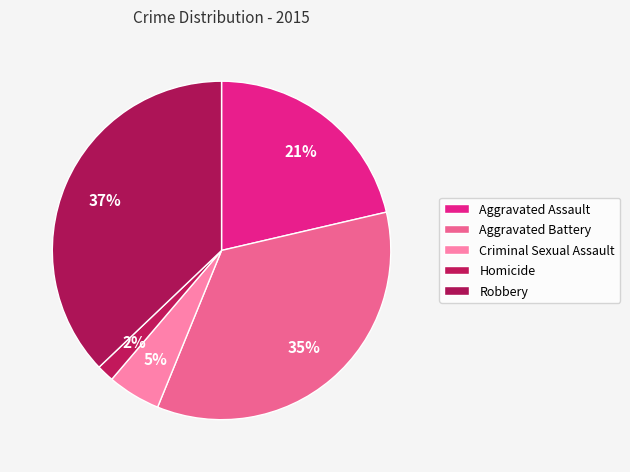

Count the number of slices in the pie.

5